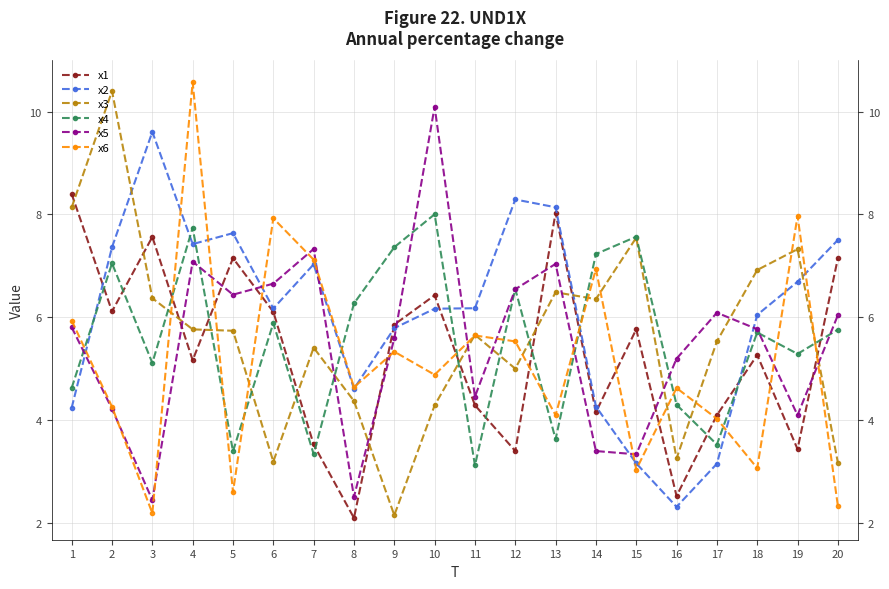

What is the sum of all x4 values?

111.4